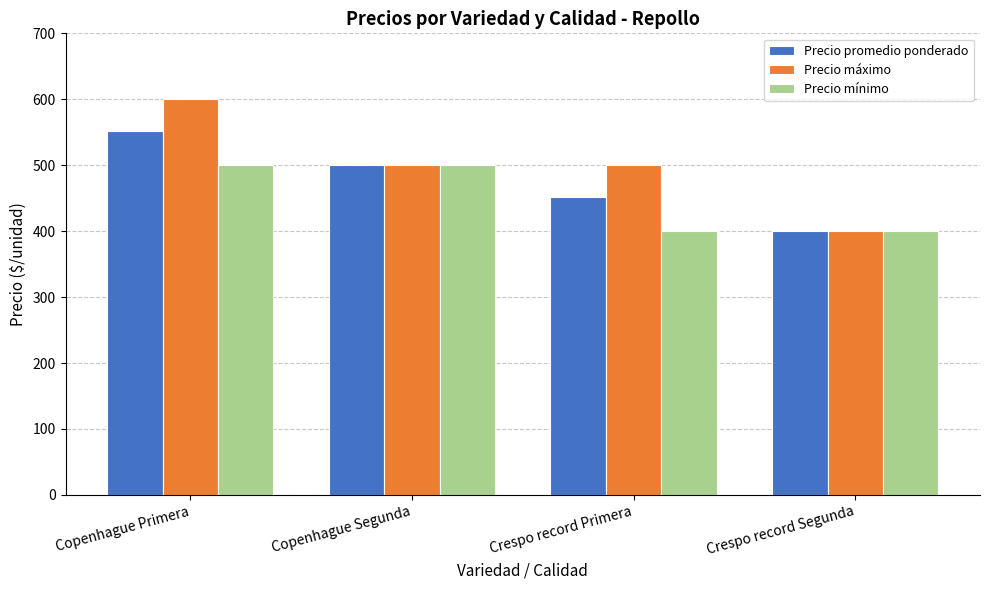

How many bars are there in each group?

3